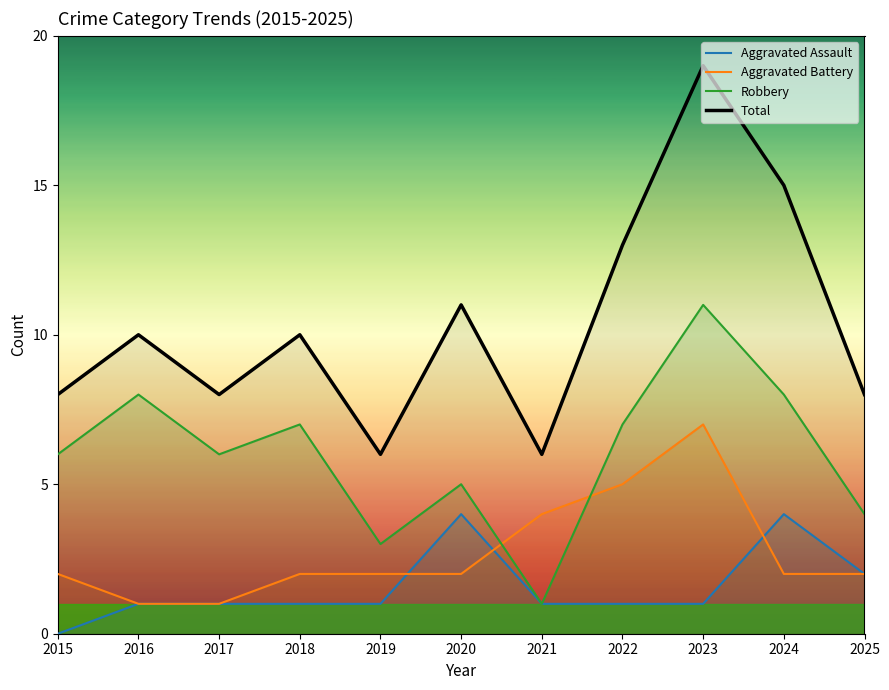

At how many categories does at least one series exceed 7?

9